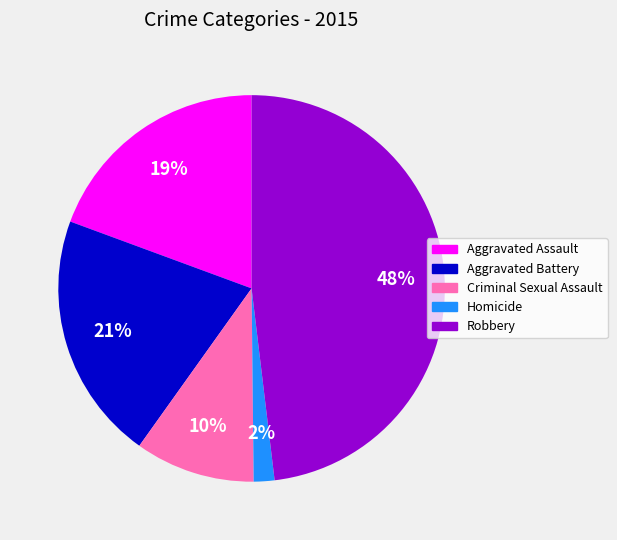

Does Aggravated Battery represent more than half of the total?

No